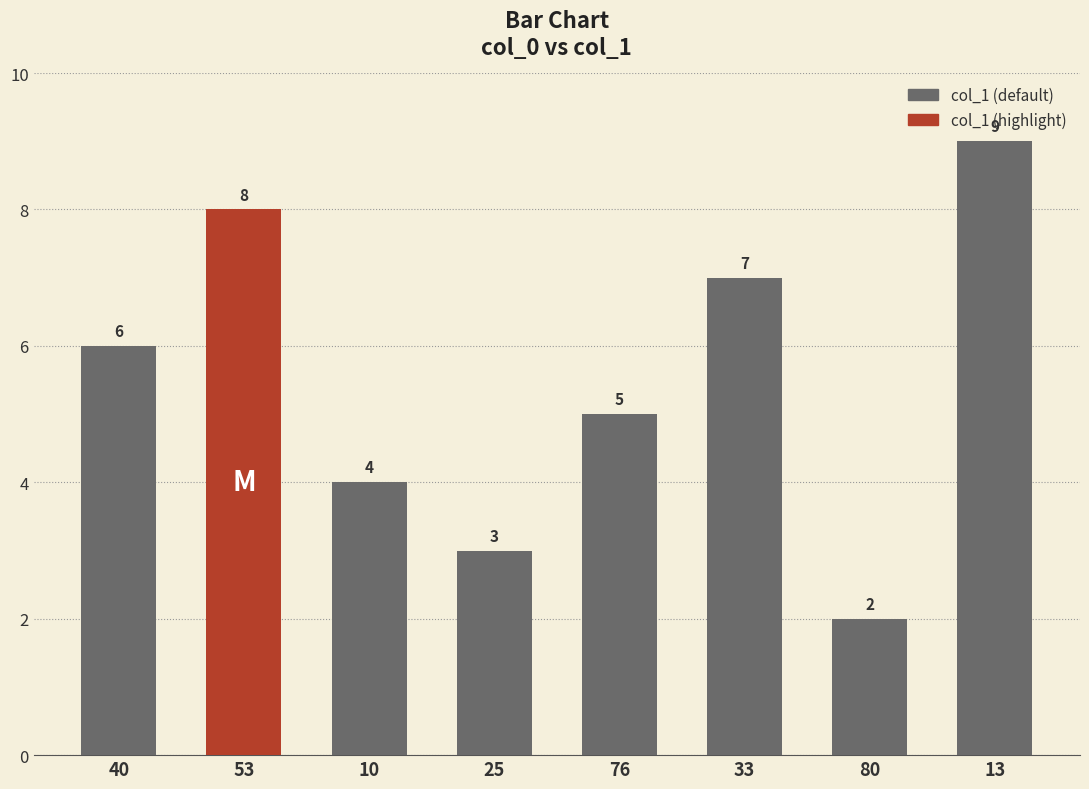

Does the chart contain stacked bars?

No